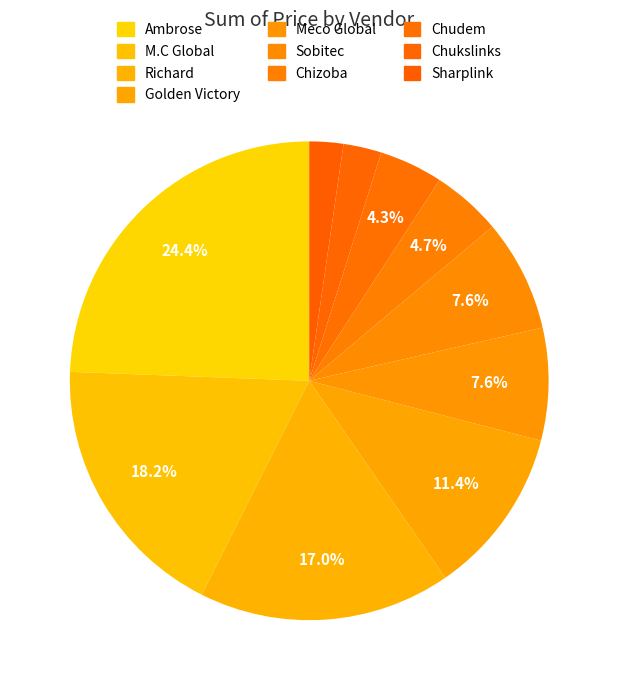

Is there a majority slice in this chart?

No